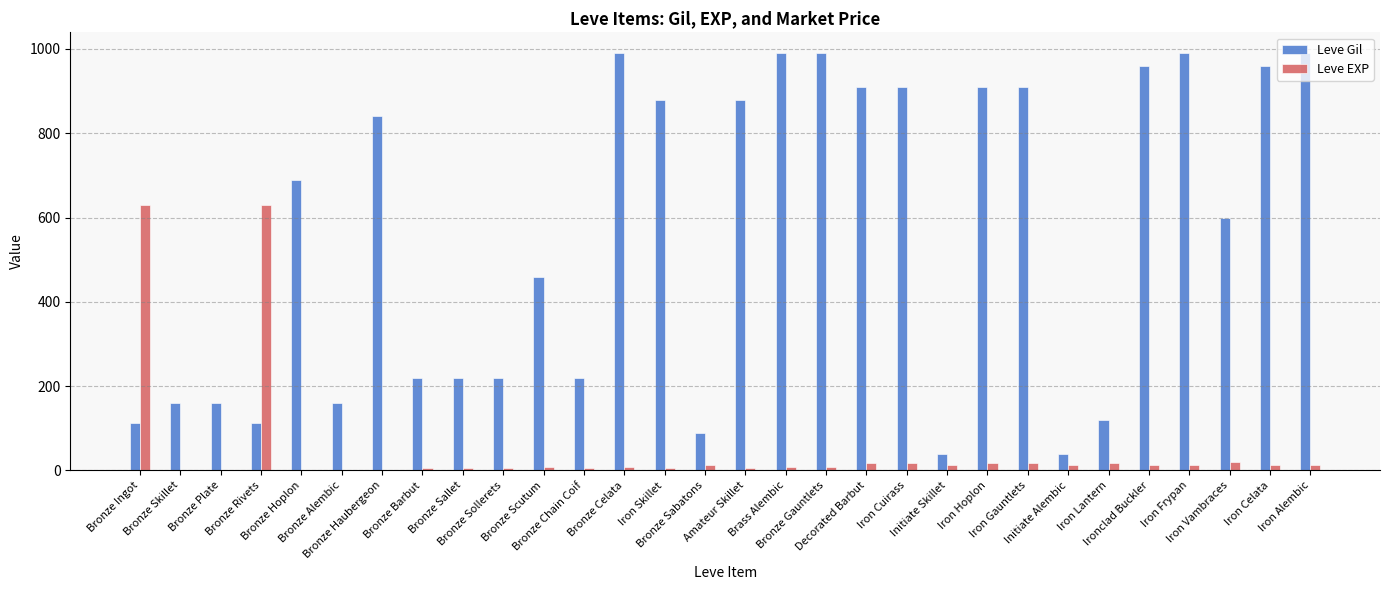

What is the maximum value for Leve Gil?

990